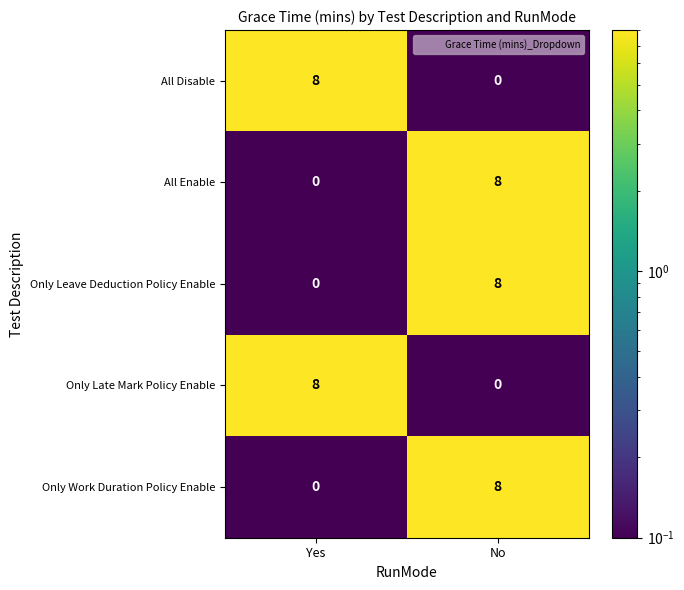

Rank the categories by Only Leave Deduction Policy Enable value from highest to lowest.

No, Yes